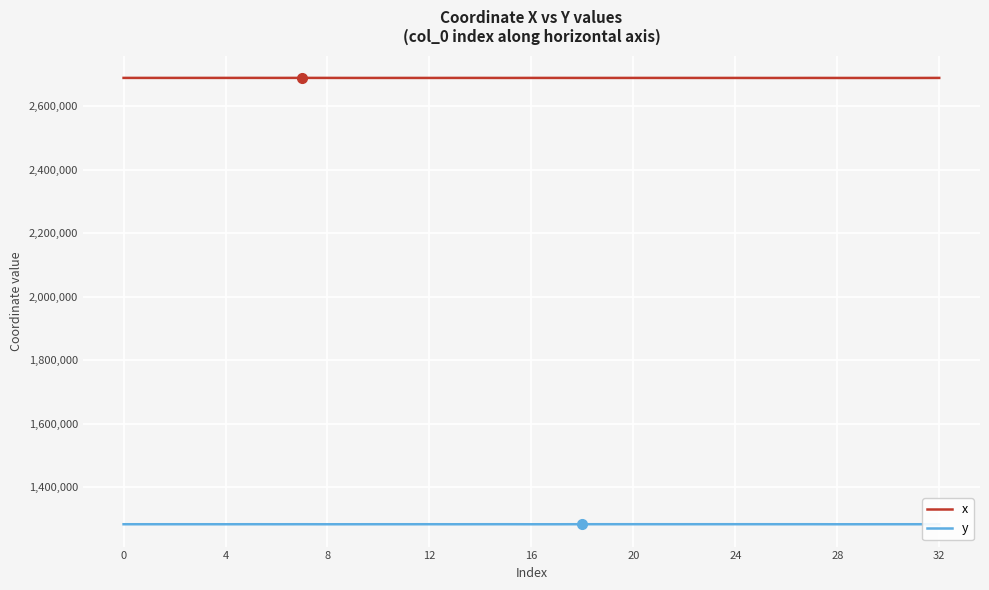

Rank the series by their average value, from highest to lowest.

x, y